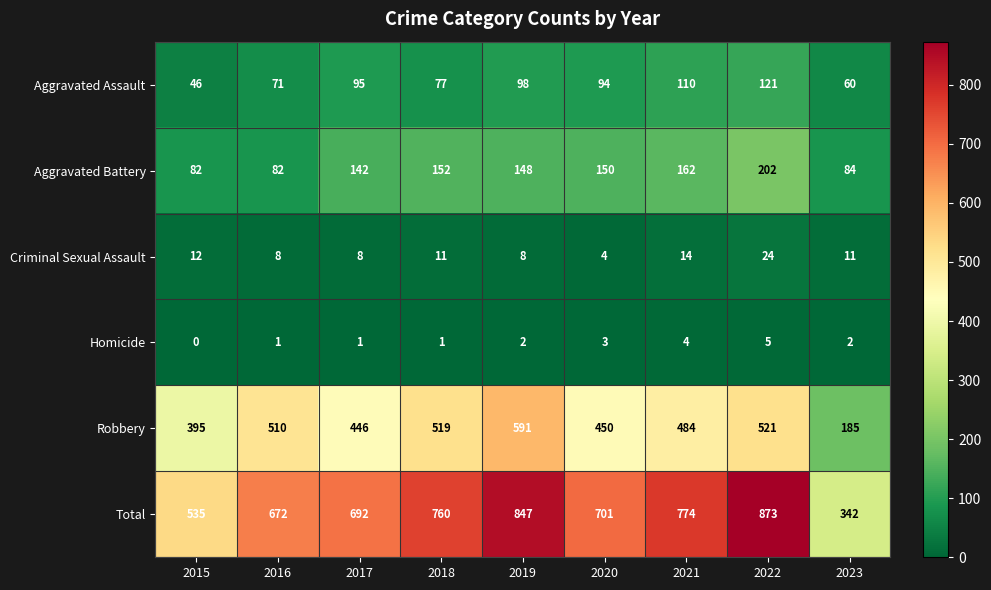

Rank the series by their maximum value, from highest to lowest.

Total, Robbery, Aggravated Battery, Aggravated Assault, Criminal Sexual Assault, Homicide